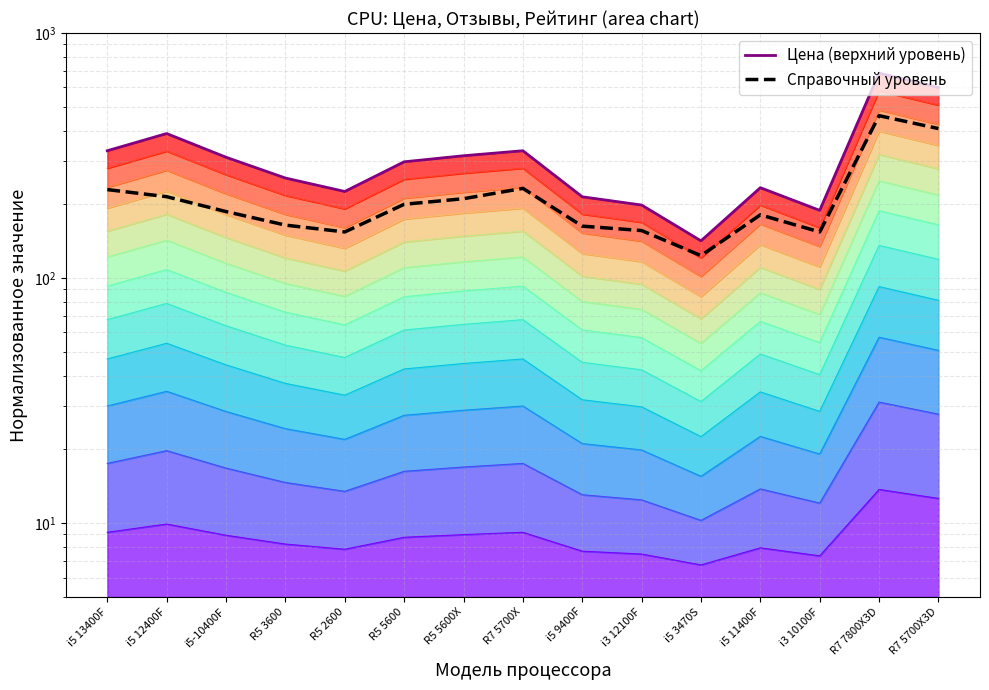

List the labels in order of Цена (верхний уровень) value, largest first.

R7 7800X3D, R7 5700X3D, i5 12400F, i5 13400F, R7 5700X, R5 5600X, i5-10400F, R5 5600, R5 3600, i5 11400F, R5 2600, i5 9400F, i3 12100F, i3 10100F, i5 3470S